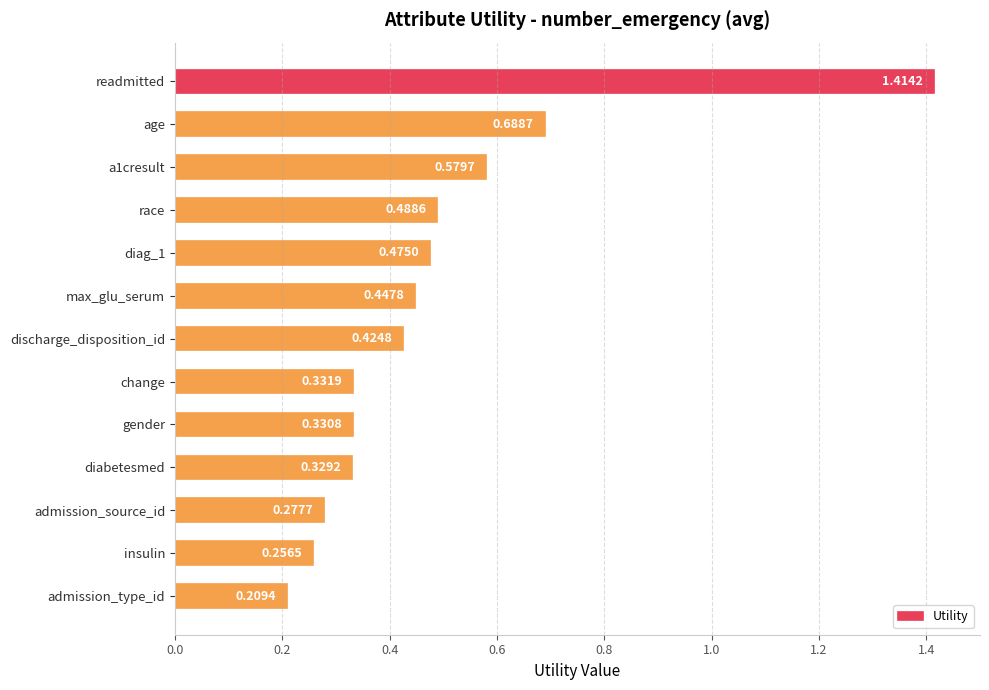

What is the difference between the maximum and second lowest values?

1.2